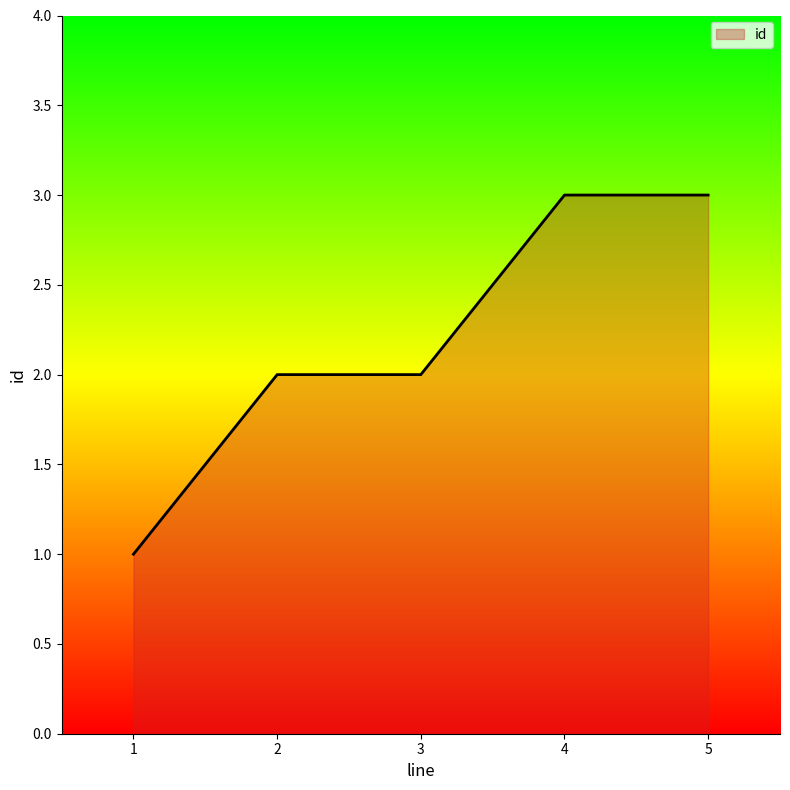

Reading right to left, extract all data points from this chart.

5=3	4=3	3=2	2=2	1=1